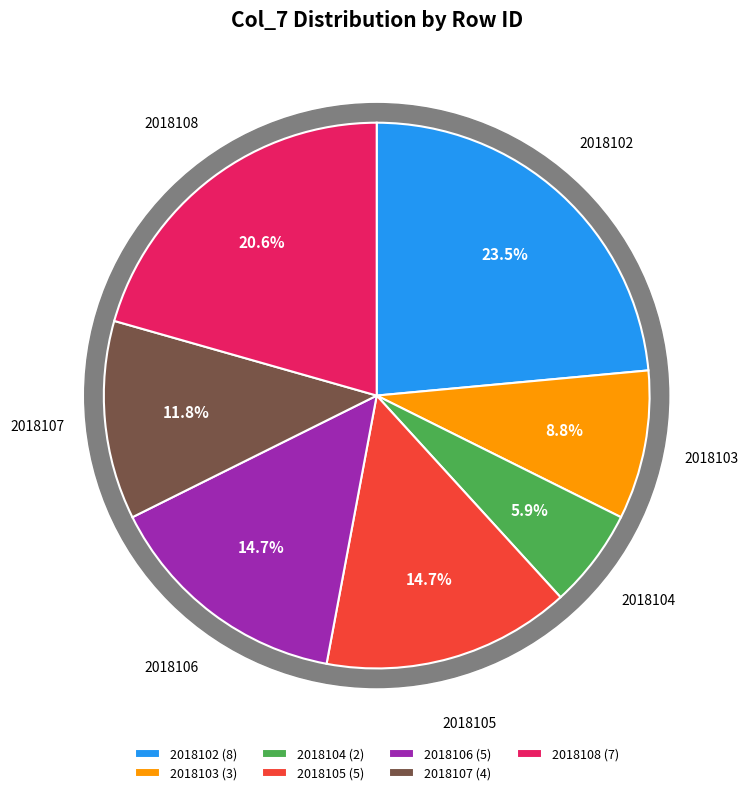

What percentage is NOT represented by 2018102?

76.5%